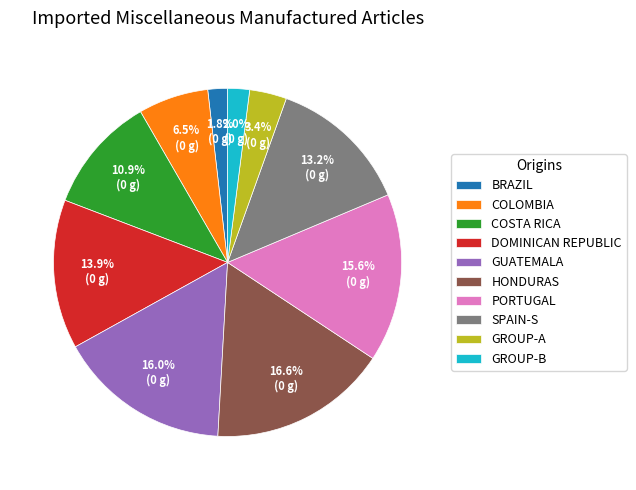

What is the largest slice in the pie chart?

HONDURAS